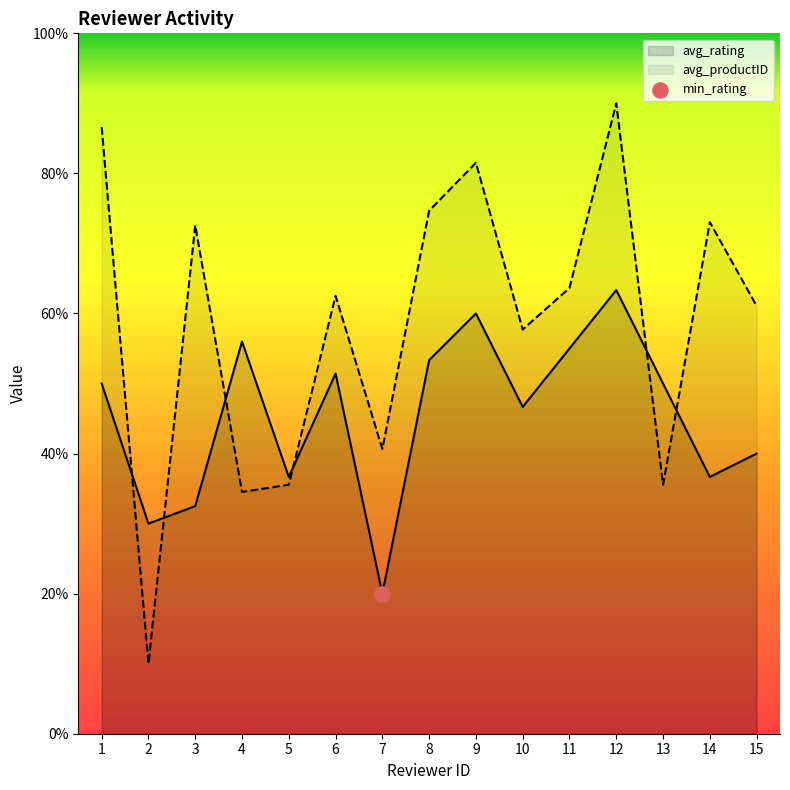

Which series reaches the maximum Y coordinate?

avg_productID